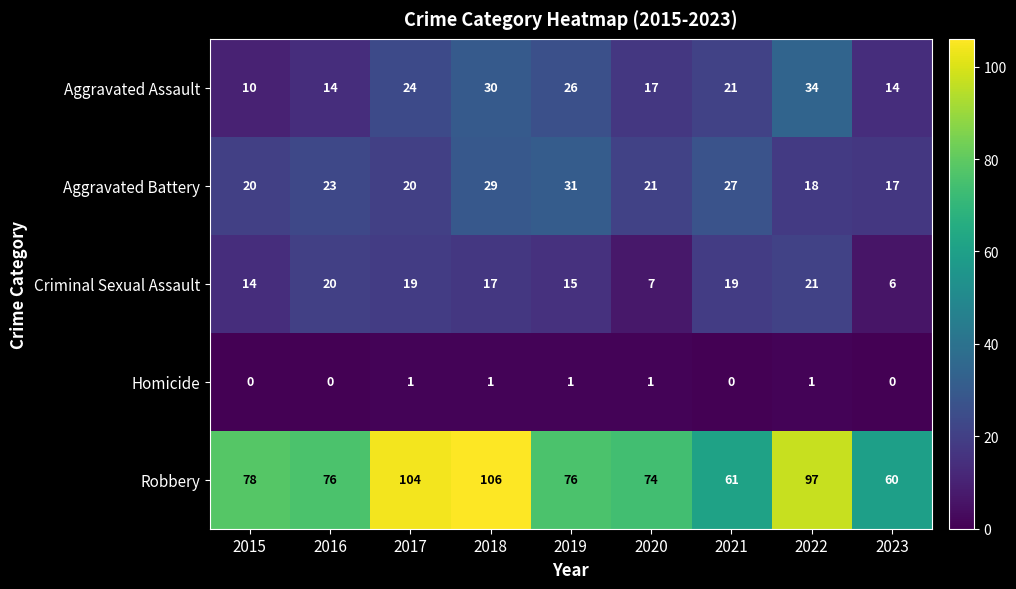

At which label does Aggravated Battery reach its peak?

2019